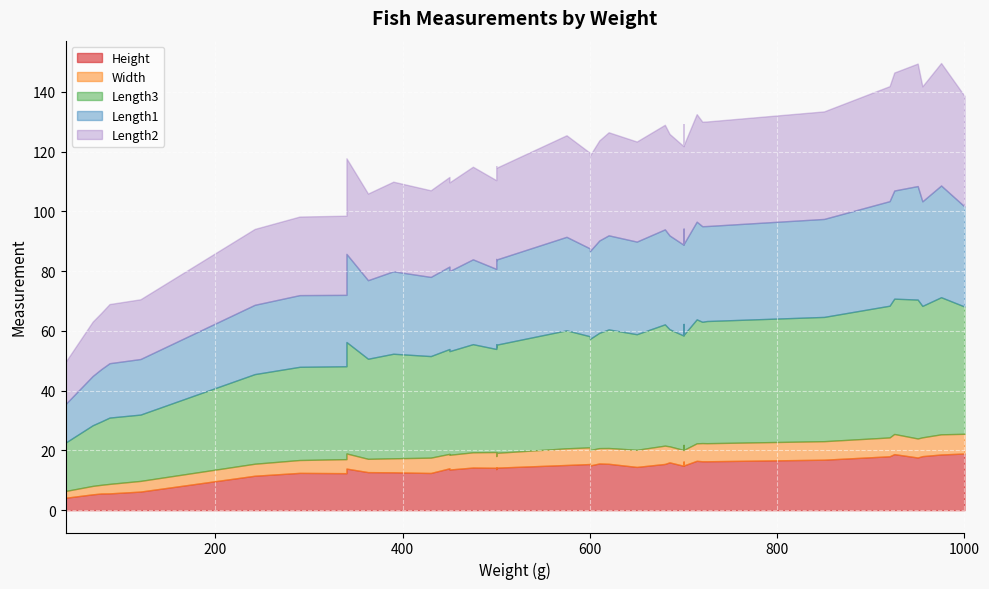

True or false: Length1 has more than 0 interior local peaks.

True